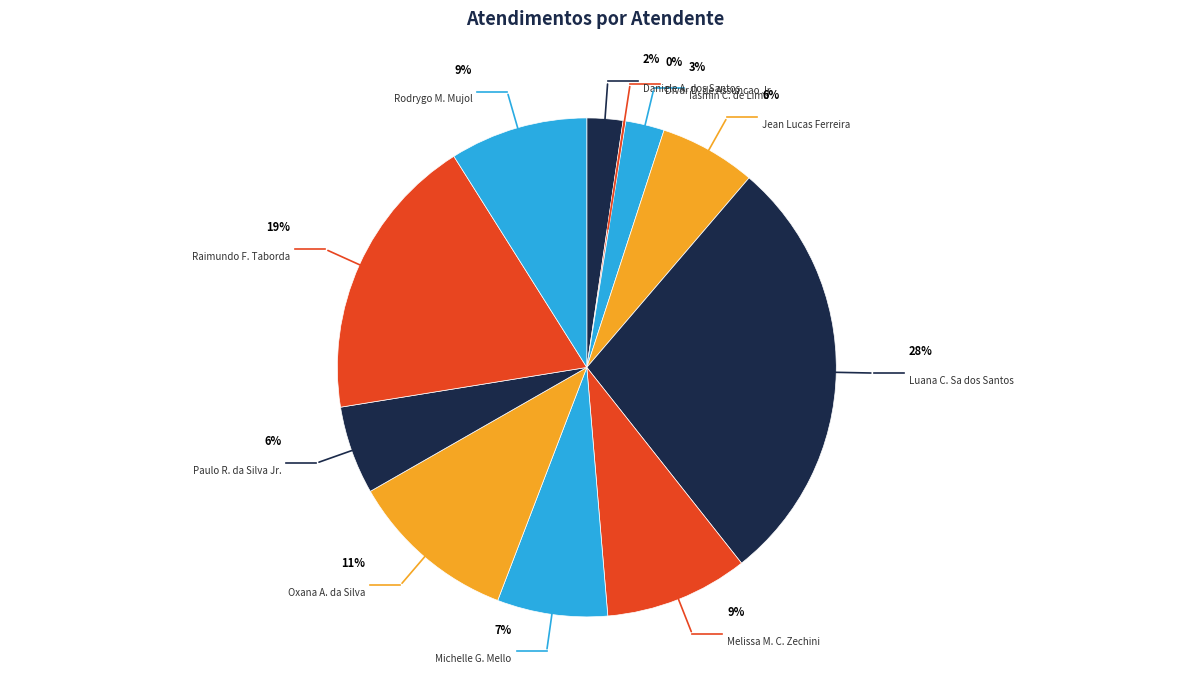

Is there a majority slice in this chart?

No